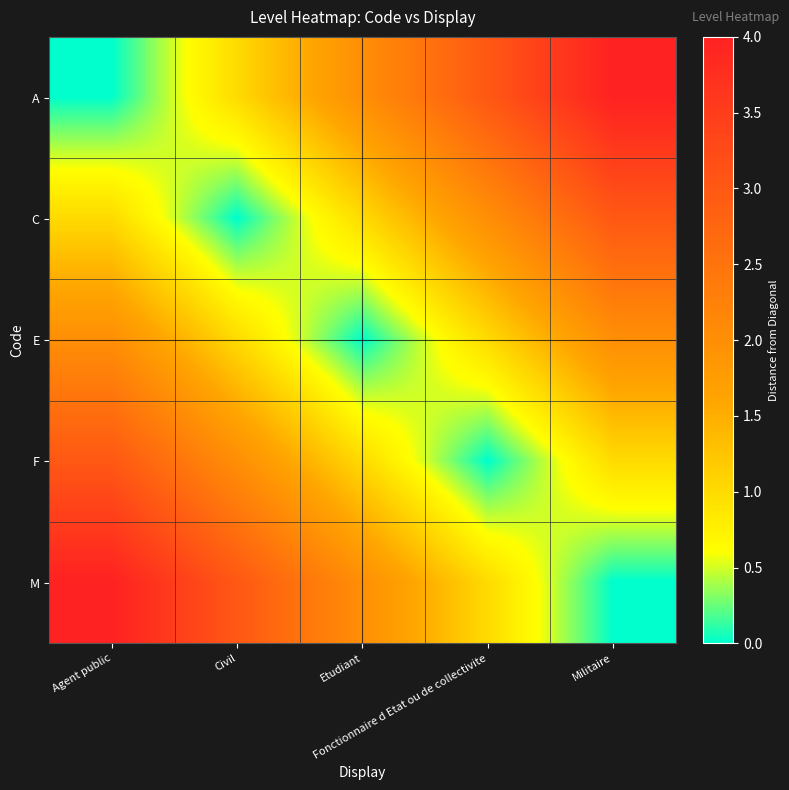

Reading right to left, what are all the values shown in this chart?

A: Militaire=4	Fonctionnaire d Etat ou de collectivite=3	Etudiant=2	Civil=1	Agent public=0
C: Militaire=3	Fonctionnaire d Etat ou de collectivite=2	Etudiant=1	Civil=0	Agent public=1
E: Militaire=2	Fonctionnaire d Etat ou de collectivite=1	Etudiant=0	Civil=1	Agent public=2
F: Militaire=1	Fonctionnaire d Etat ou de collectivite=0	Etudiant=1	Civil=2	Agent public=3
M: Militaire=0	Fonctionnaire d Etat ou de collectivite=1	Etudiant=2	Civil=3	Agent public=4